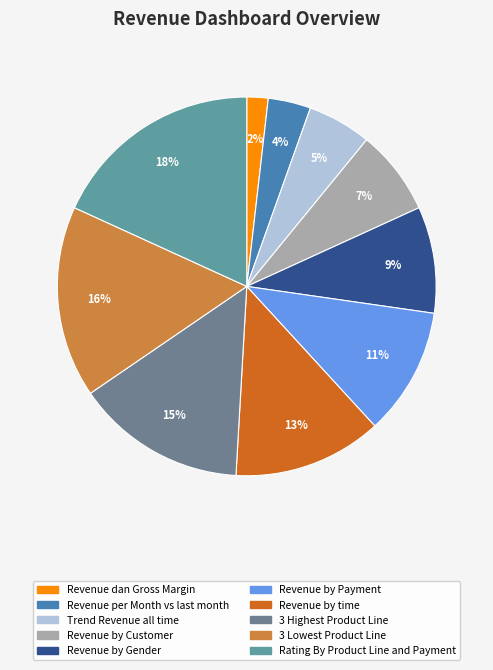

Which category has the biggest portion of the pie?

Rating By Product Line and Payment